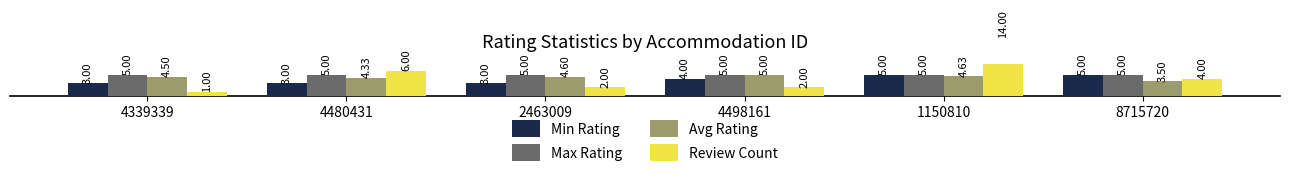

The value of Review Count at 8715720 is 0.8. True or false?

False